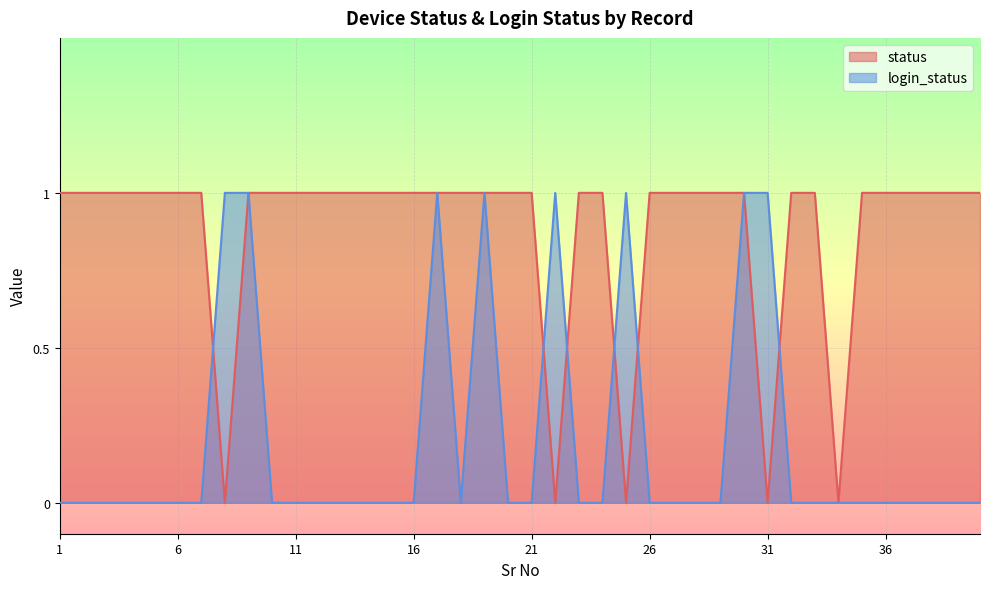

True or false: login_status has more than 2 points higher than both neighbors.

True